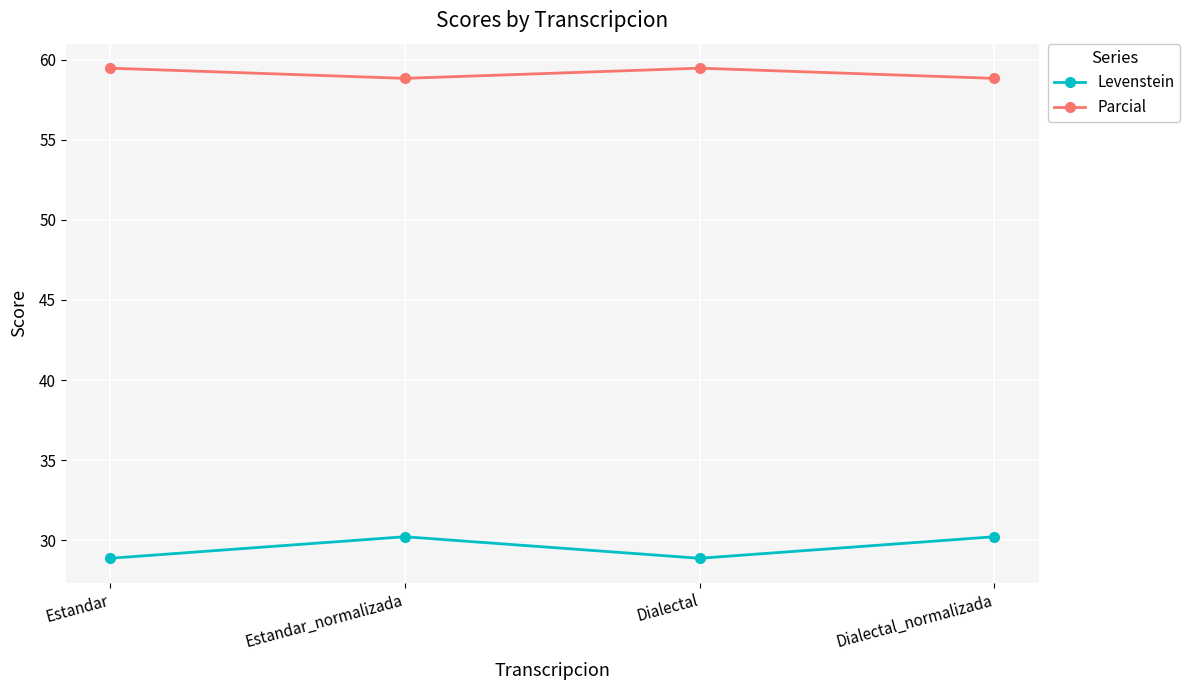

What position from the right is Estandar_normalizada?

3